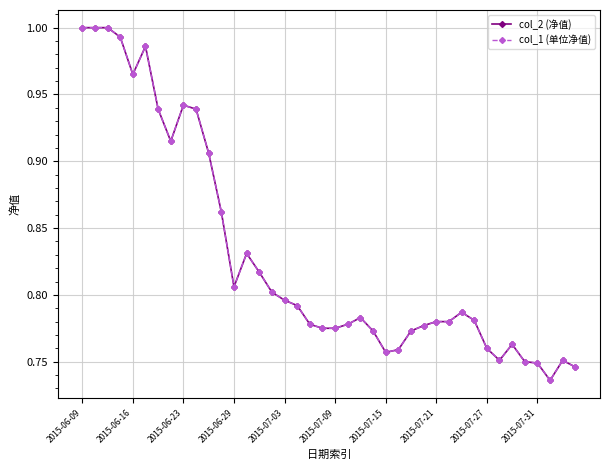

Does the chart have visible grid lines?

Yes